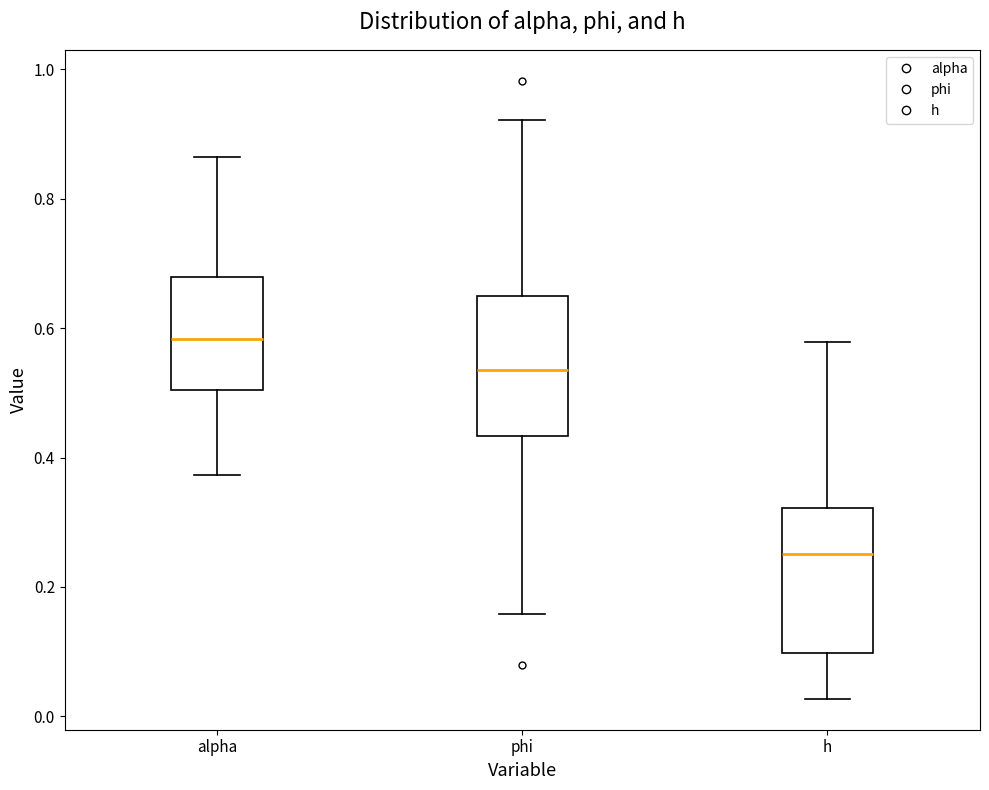

Which box has the highest median line?

alpha